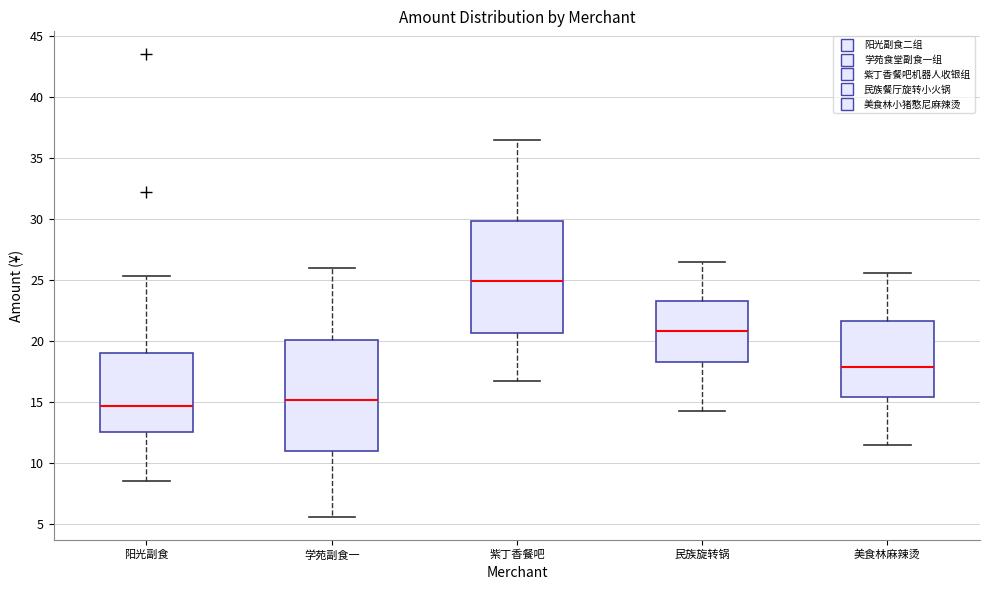

Reading left to right, read every box against the y-axis: the position of its median line, the range the box covers, and the ends of its whiskers. The values are not printed on the chart, so give them approximately, as read against the axis.

阳光副食: median 14.5, box 12.5 to 19.0, whiskers 8.5 to 25.5
学苑副食一: median 15.0, box 11.0 to 20.0, whiskers 5.5 to 26.0
紫丁香餐吧: median 25.0, box 20.5 to 30.0, whiskers 16.5 to 36.5
民族旋转锅: median 21.0, box 18.5 to 23.5, whiskers 14.5 to 26.5
美食林麻辣烫: median 18.0, box 15.5 to 21.5, whiskers 11.5 to 25.5